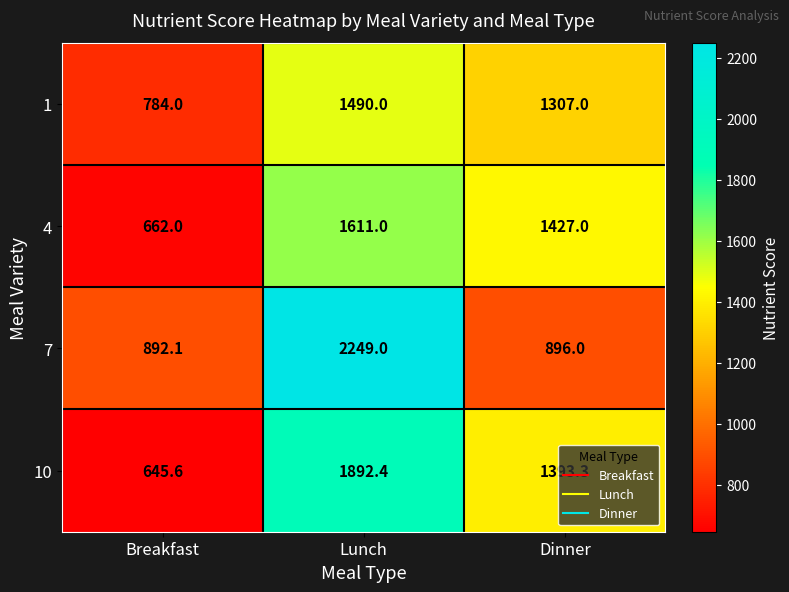

List the series in order of their overall mean, lowest first.

1, 4, 10, 7